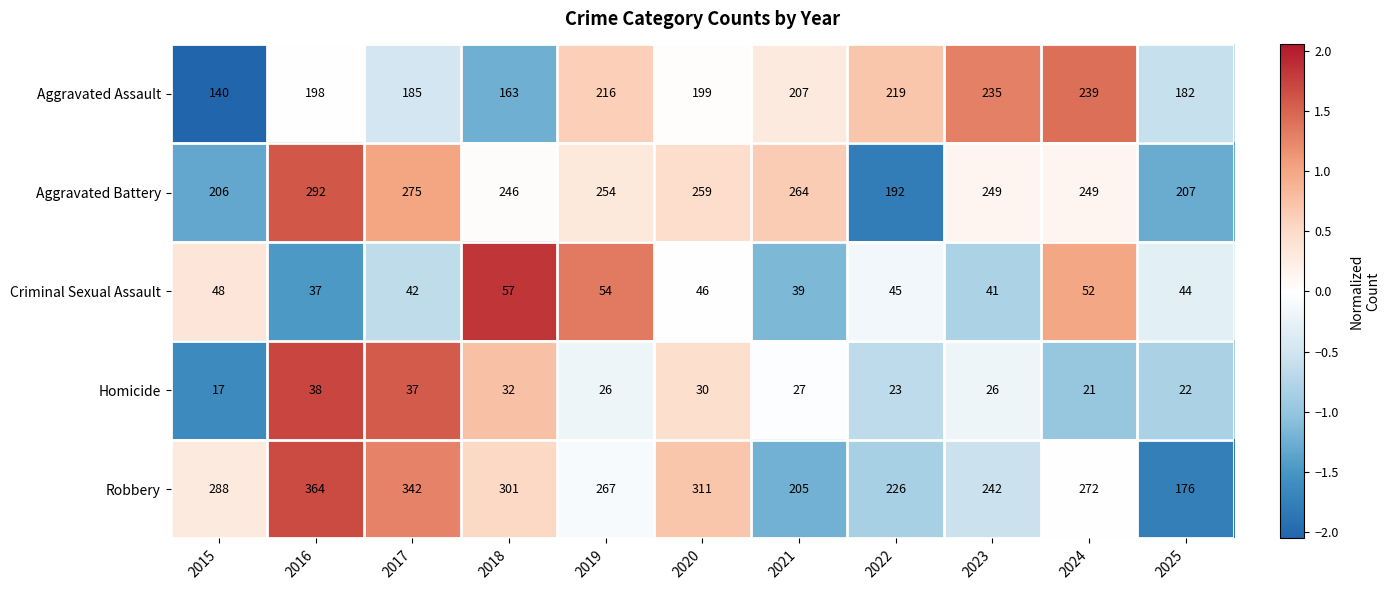

What is the total value across all series at 2023?

793